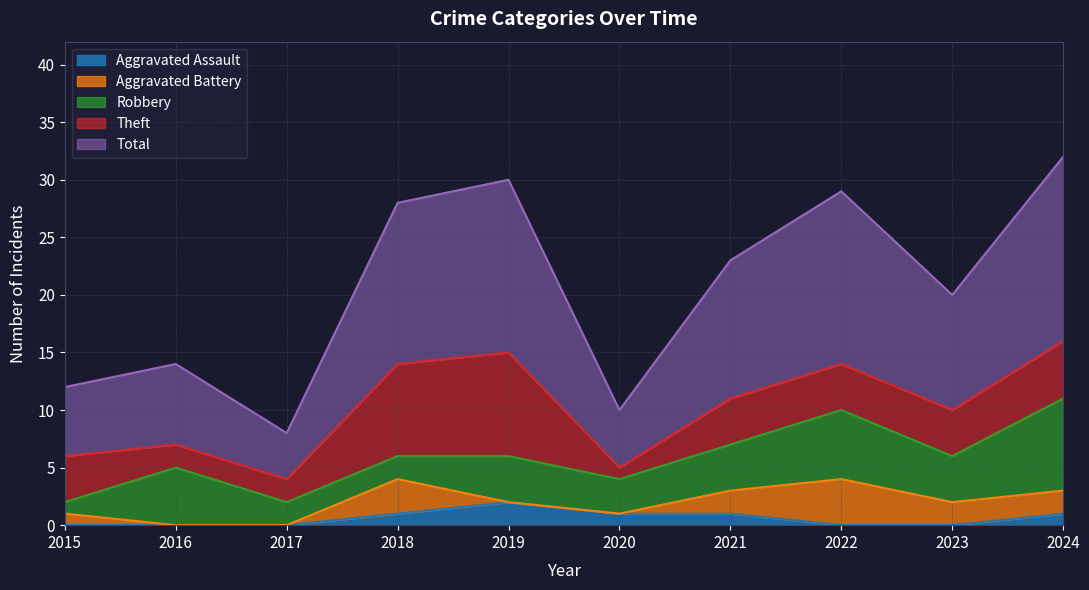

At which label does Aggravated Assault reach its peak?

2019